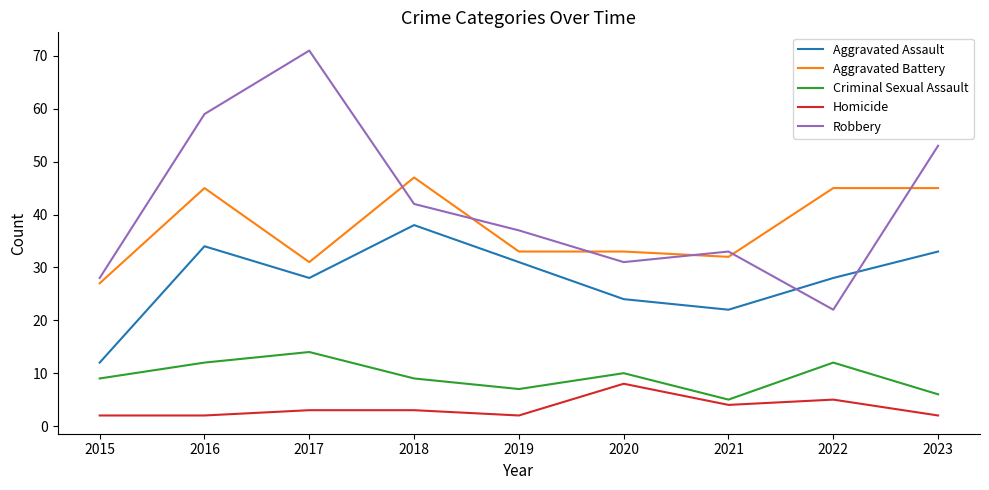

What is the greatest value displayed?

71